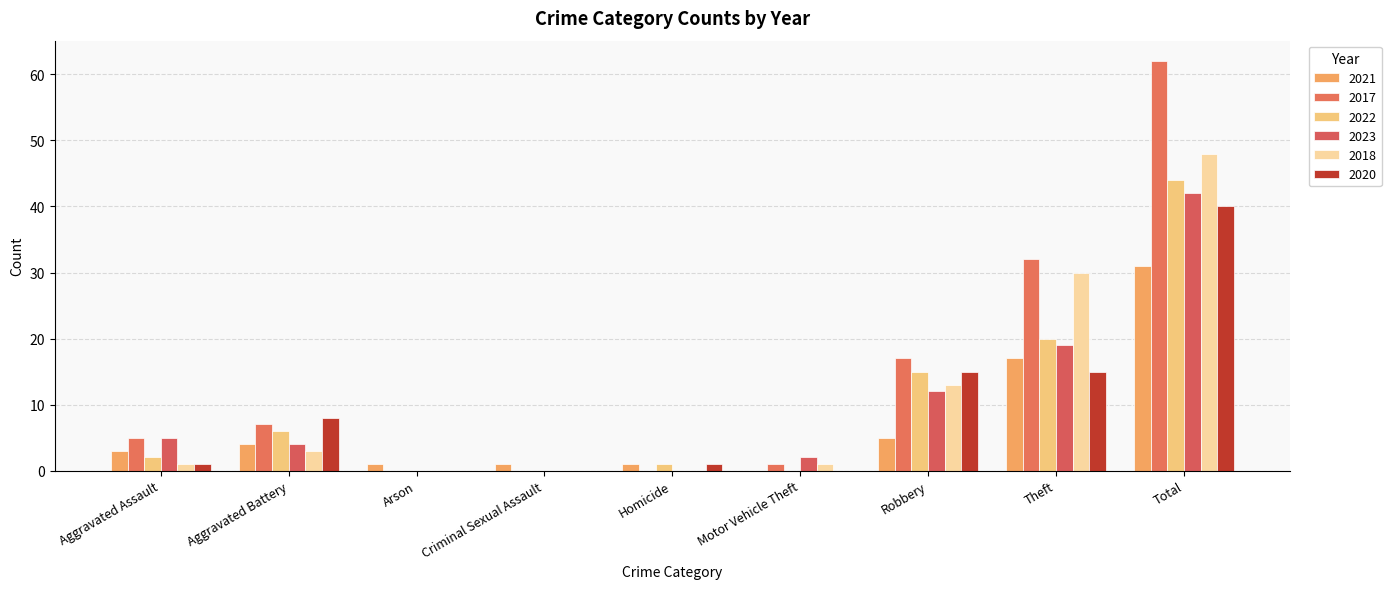

Is the value of 2018 at Arson greater than the value of 2023 at Aggravated Assault?

No